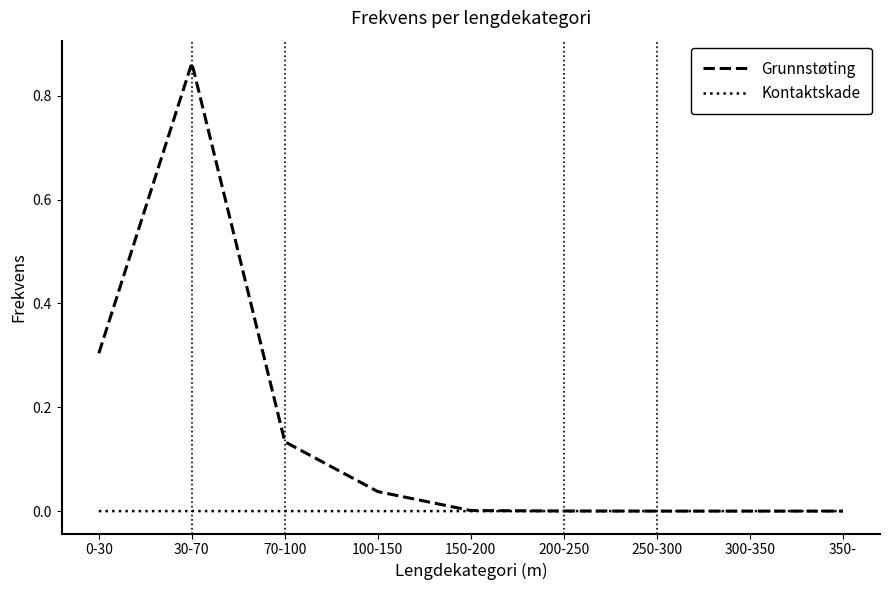

The value of Grunnstøting at 0-30 is 0.3. True or false?

True